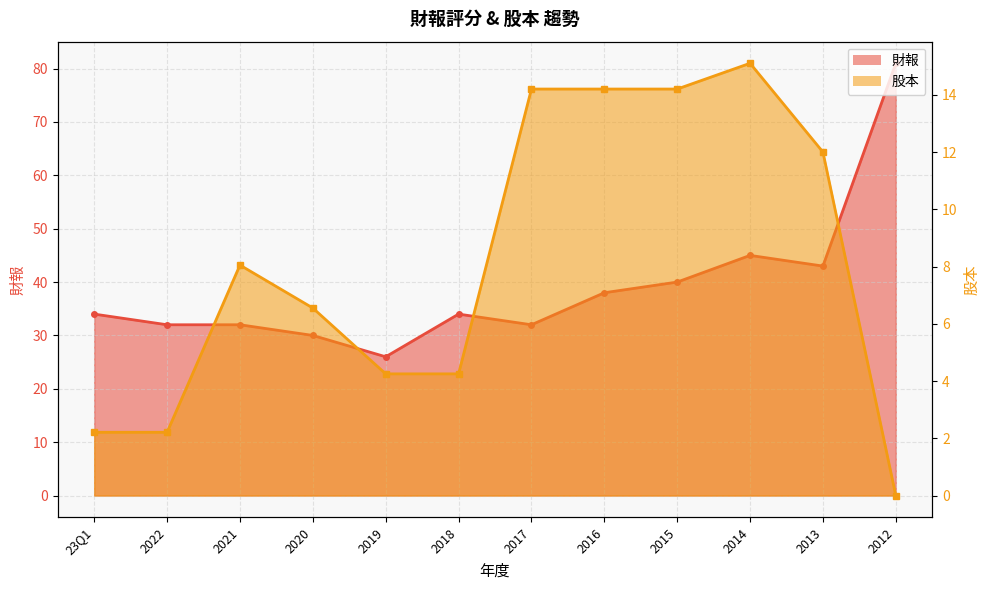

Reading left to right, transcribe all the data shown in this chart.

財報: 34.0	32.0	32.0	30.0	26.0	34.0	32.0	38.0	40.0	45.0	43.0	81.0
股本: 2.2	2.2	8.1	6.5	4.2	4.2	14.2	14.2	14.2	15.1	12.0	0.0